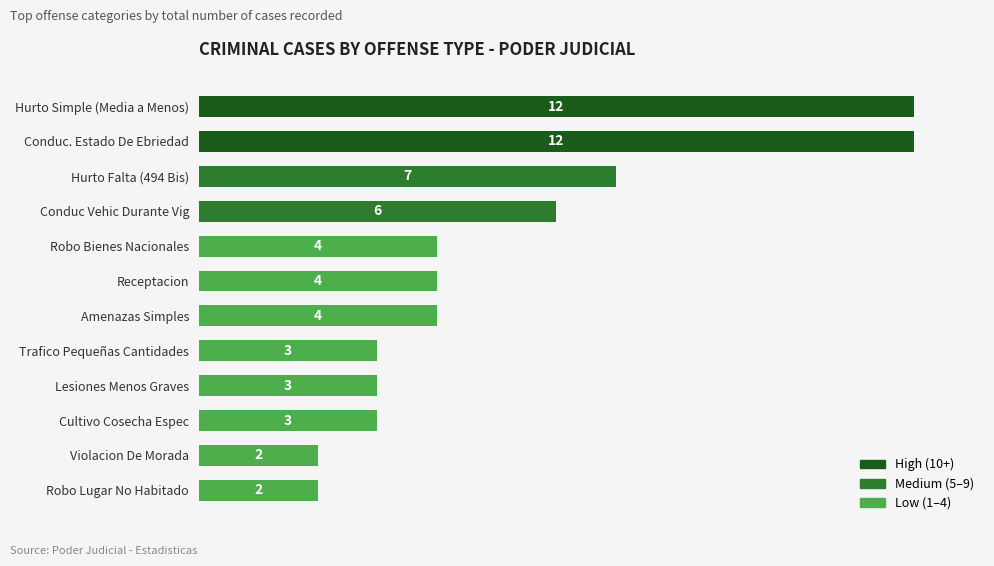

How many values are between 3 and 7?

8